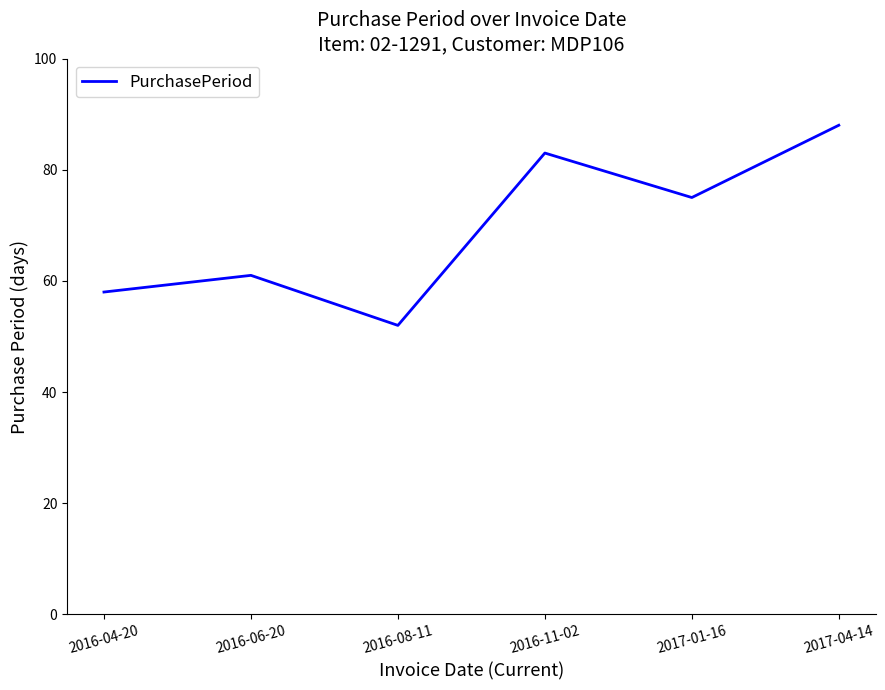

The value at 2016-06-20 is 61. True or false?

True